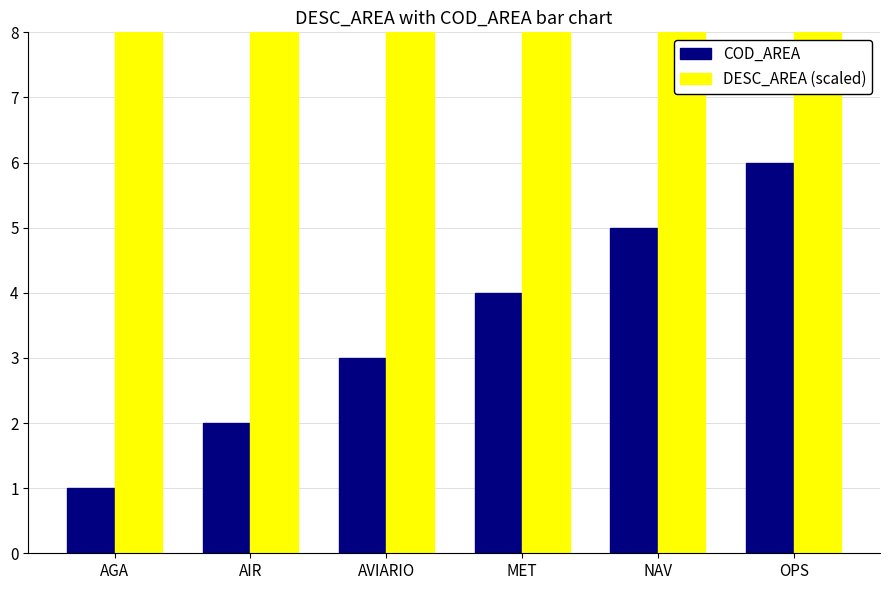

Which category has the lowest value in the COD_AREA series?

AGA